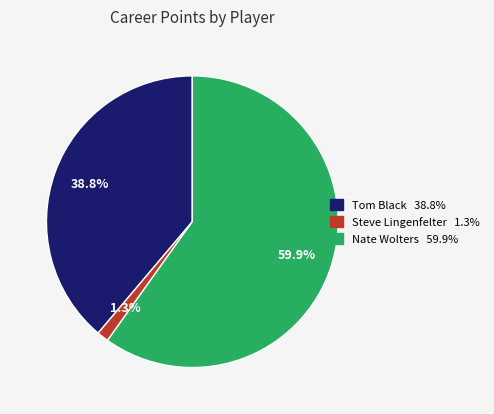

How many segments does this pie chart have?

3